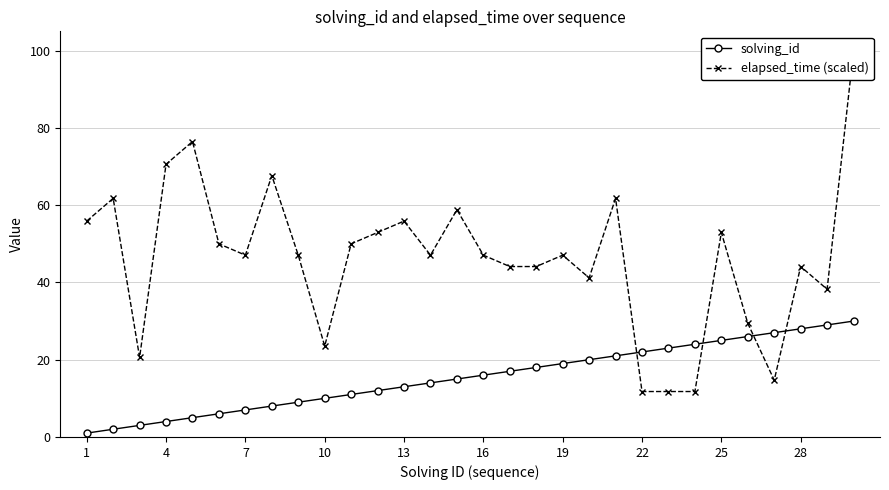

Which series has the largest total across all categories?

elapsed_time (scaled)